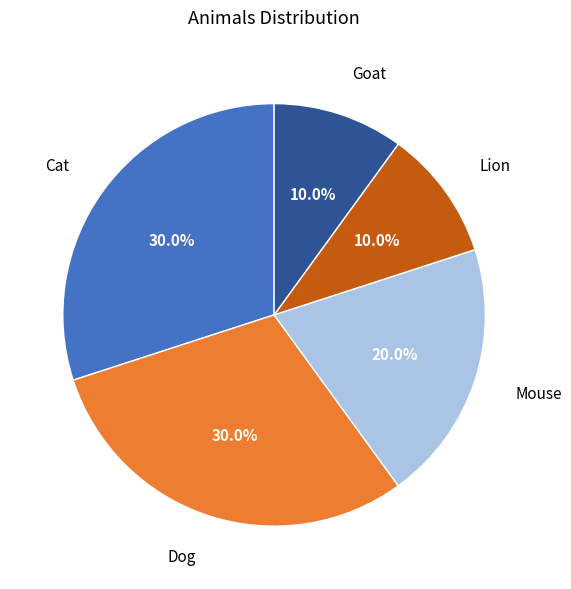

Count the number of slices in the pie.

5